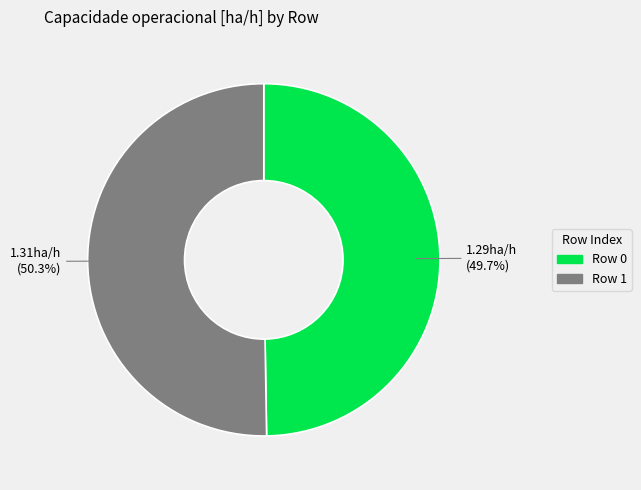

The Row 0 slice represents 50% of the pie. True or false?

True